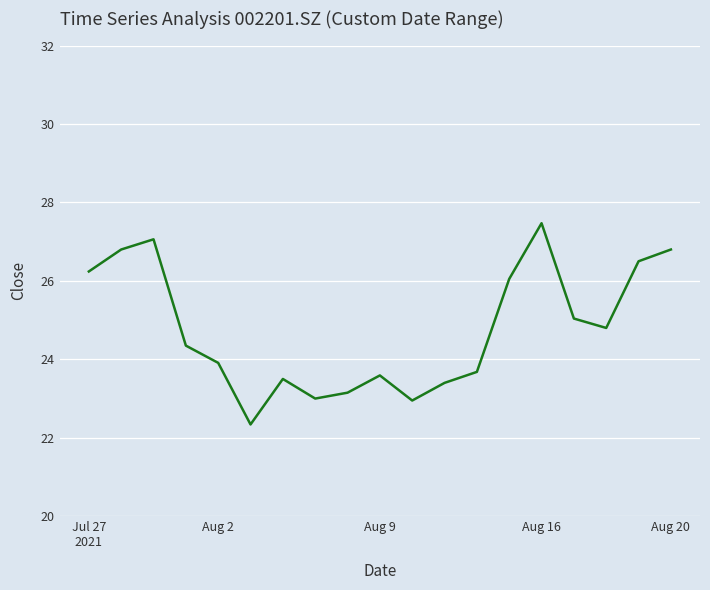

What is the difference between the maximum and minimum values?

5.1